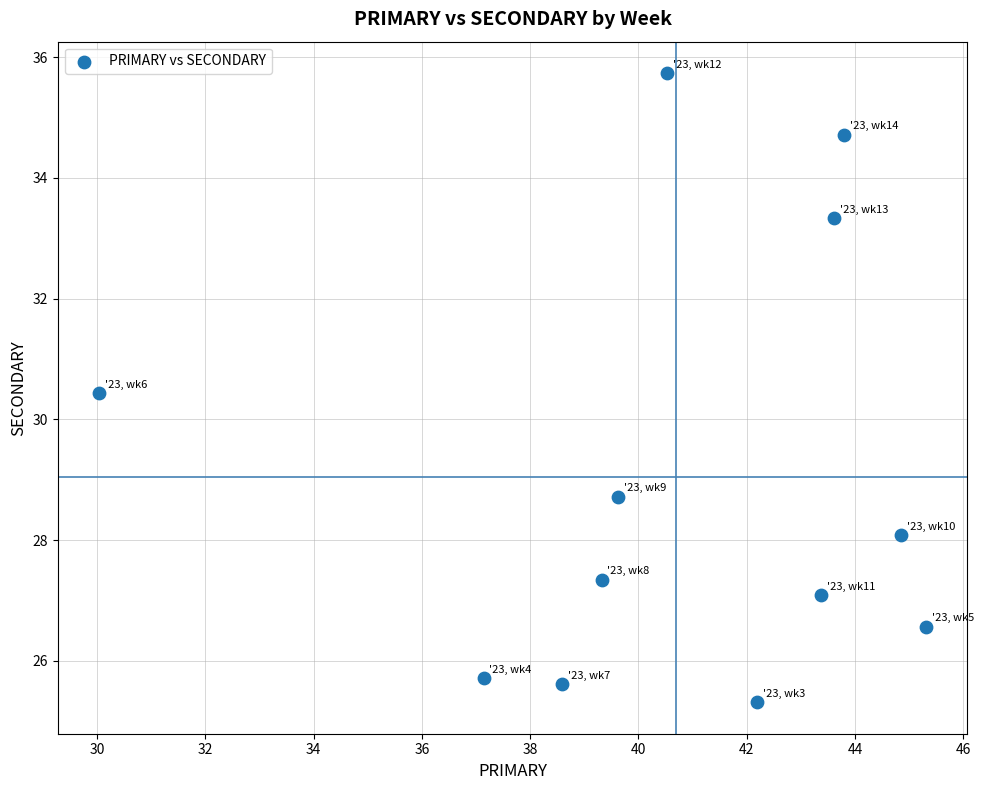

What is the average X value?

40.7